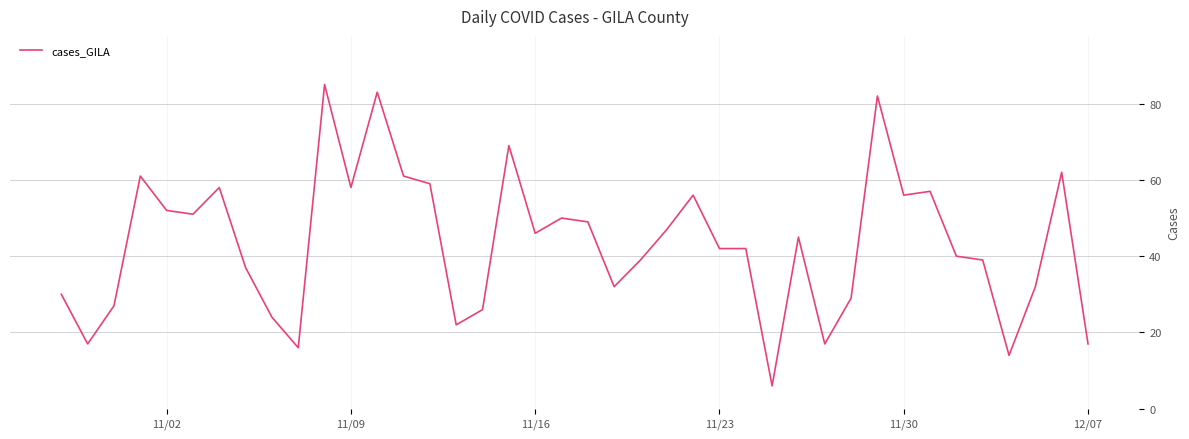

What is the maximum value shown in the chart?

85